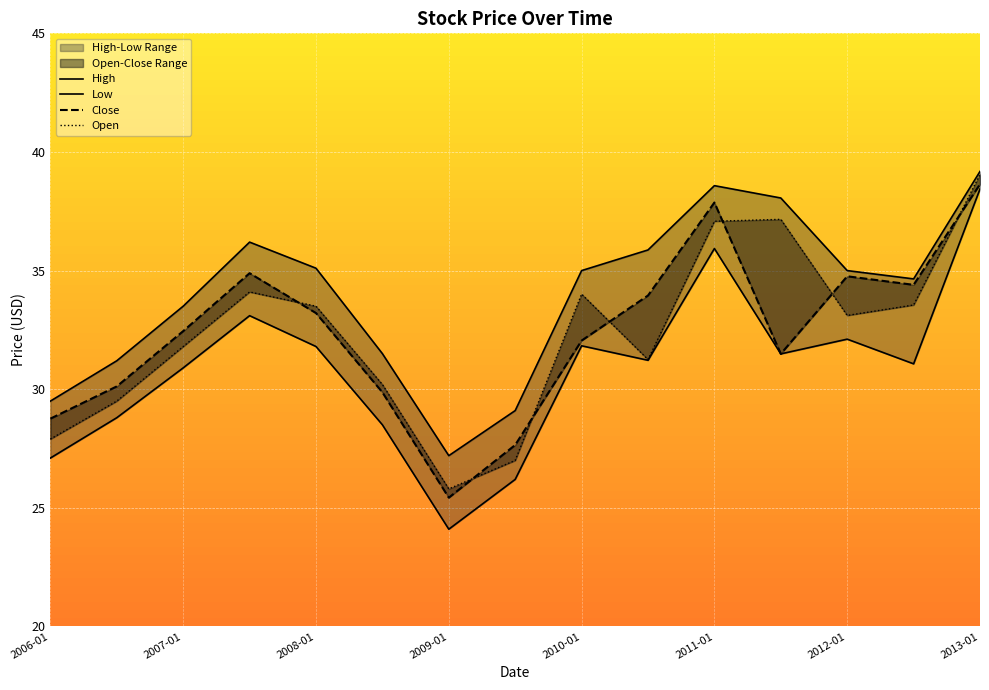

Is it true that Close equals 32.0 at 2010-01?

True